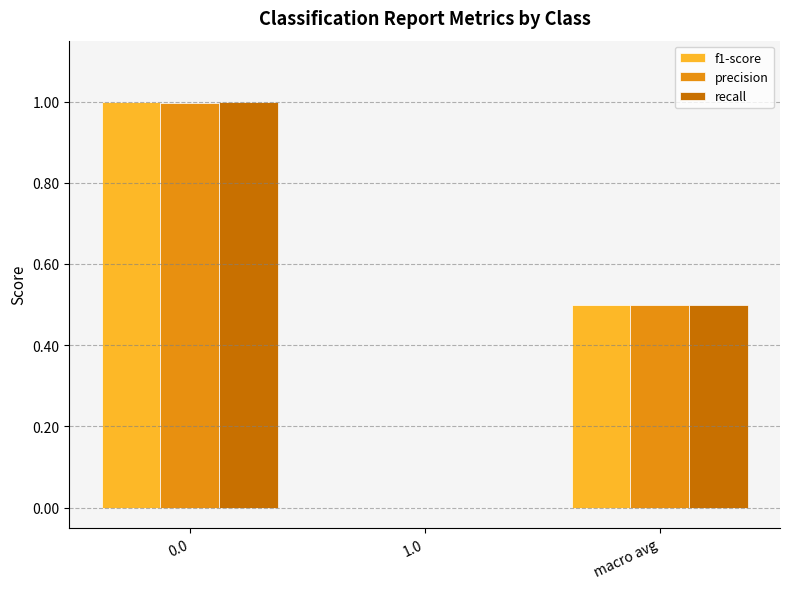

What is the total value across all series at 0.0?

3.0